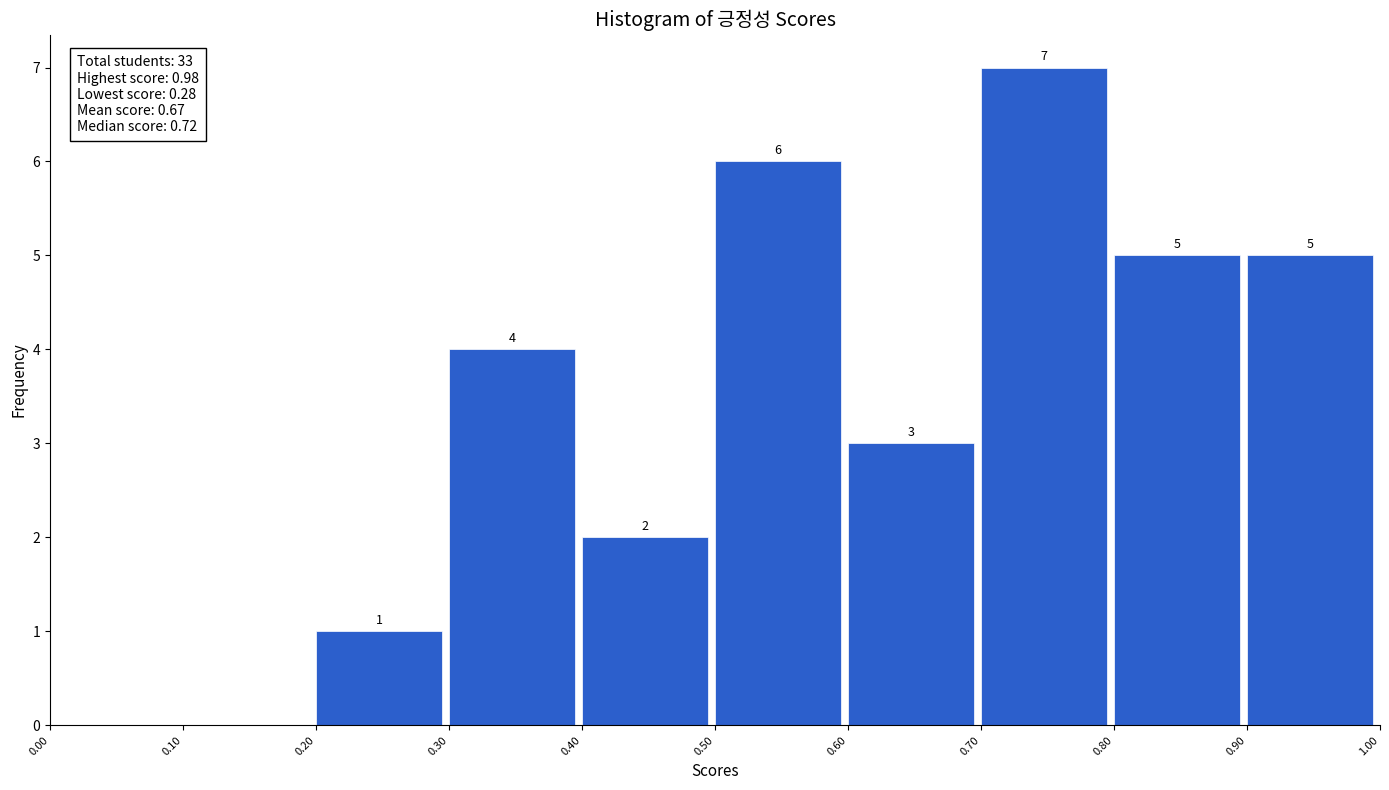

Over which range of the x-axis is the bar tallest?

0.70 to 0.80